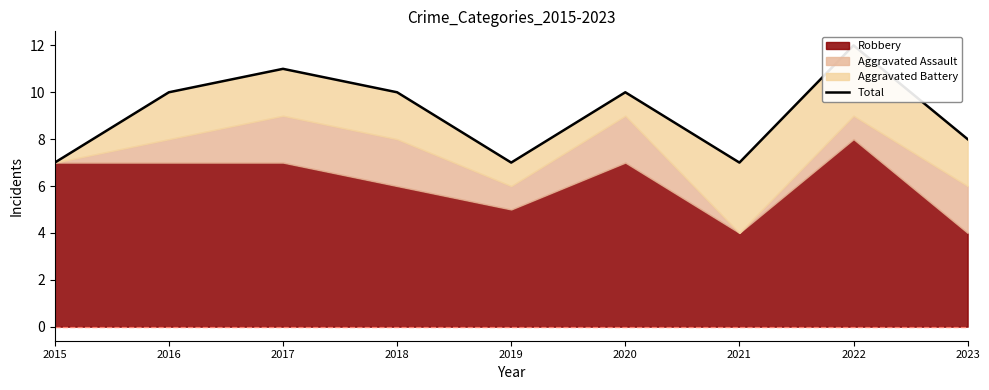

Which has a higher value, 2020 or 2019?

2020